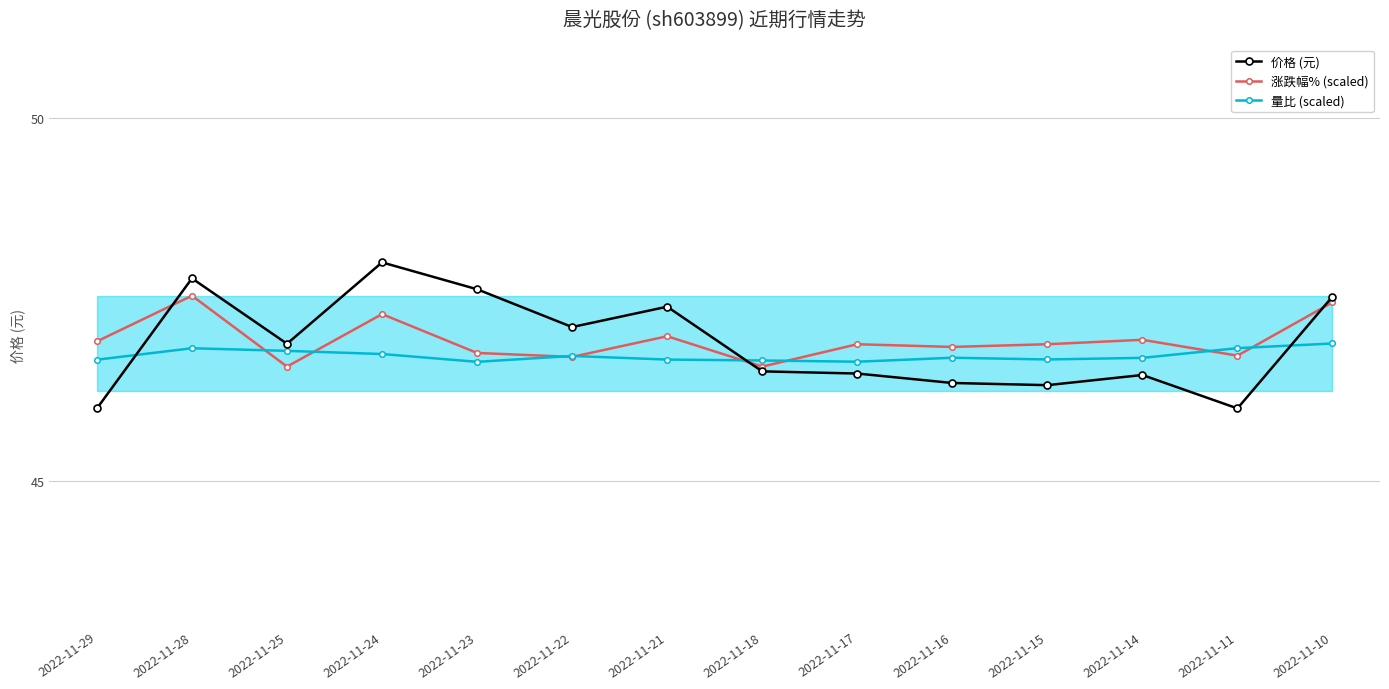

What is the highest value of the 量比 (scaled) series?

46.9